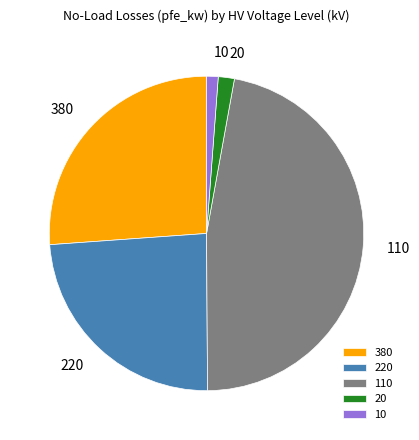

What is the ratio of the value at 220 to the value at 380?

0.9